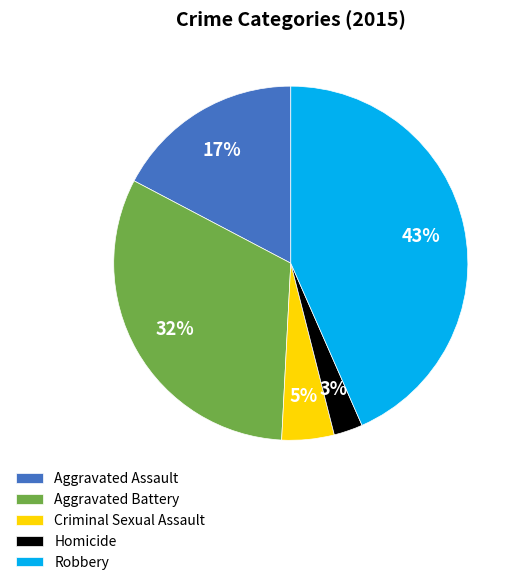

Between Aggravated Assault and Robbery, which is larger?

Robbery